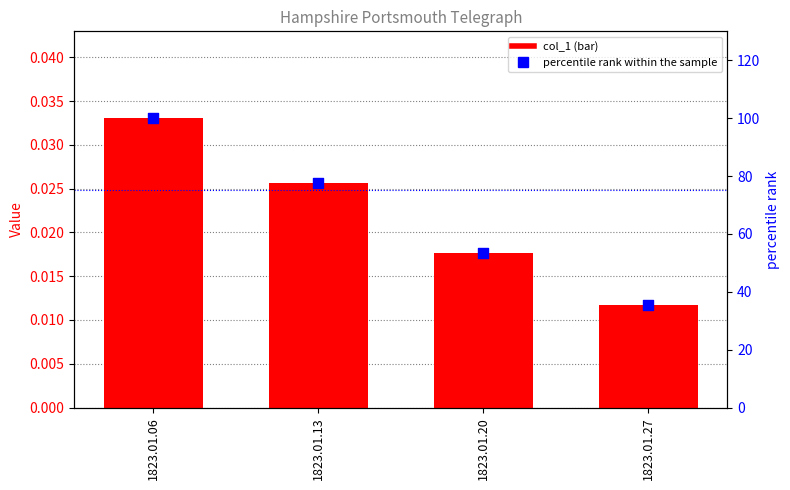

Is the value of percentile rank within the sample at 1823.01.20 greater than the value of col_1 at 1823.01.13?

Yes